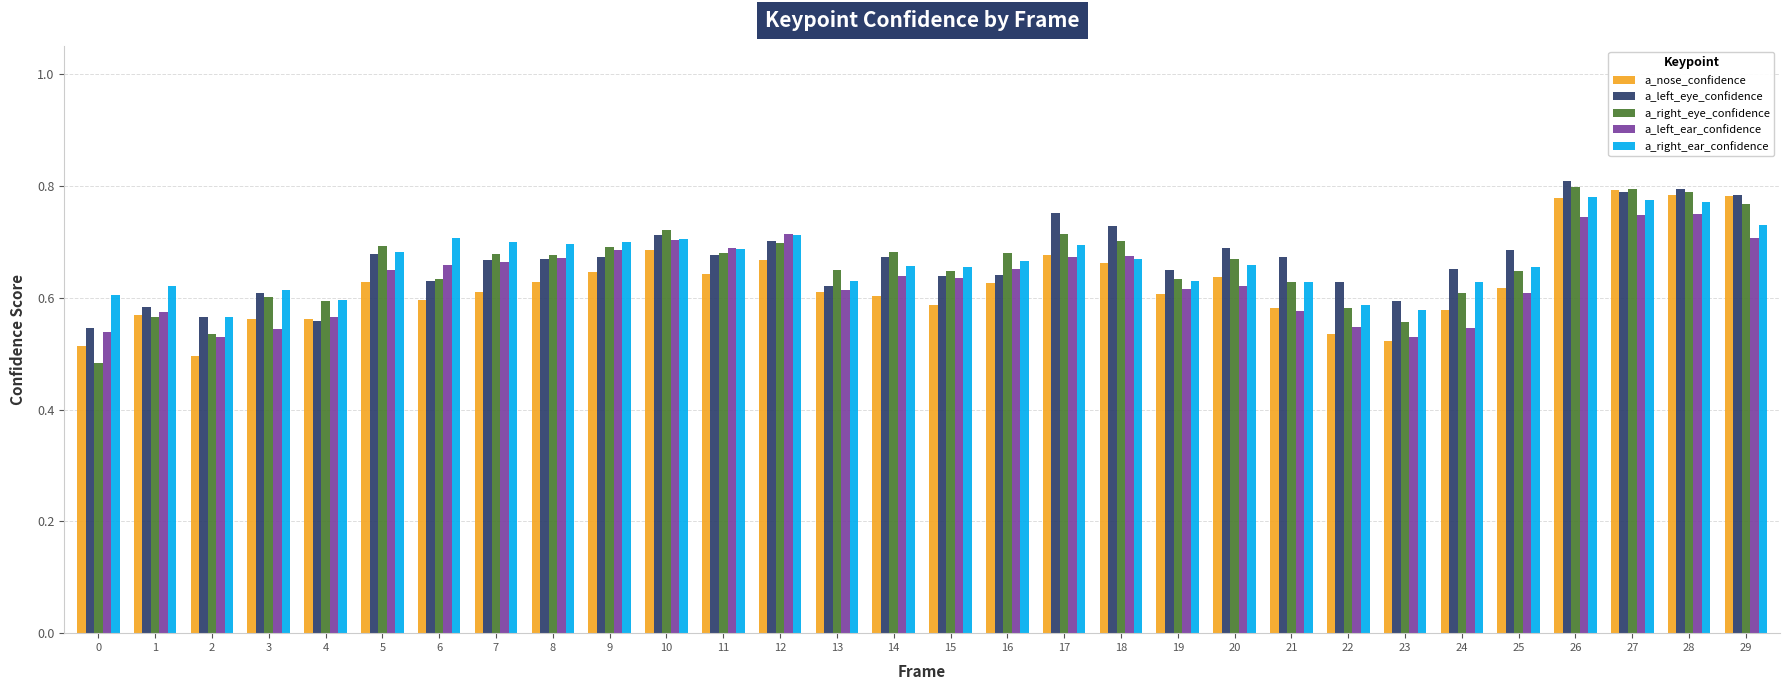

Between 18 and 19, which series saw the biggest shift?

a_left_eye_confidence